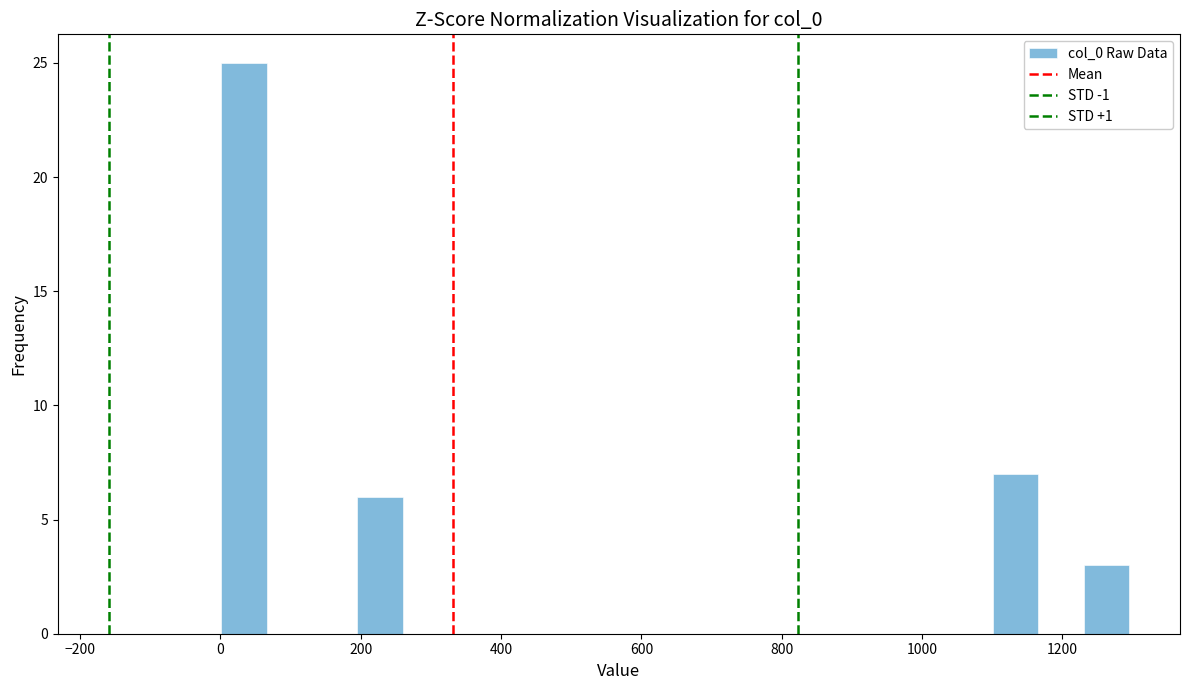

Around what value on the x-axis is the tallest bar? Give the approximate position of its centre, as read against the axis.

40